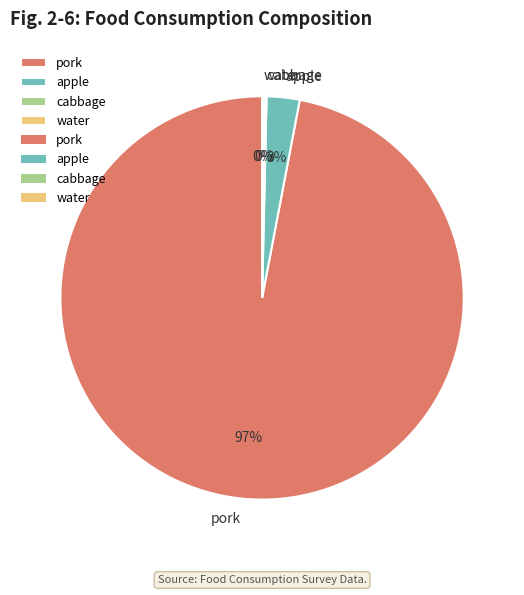

What is the largest slice in the pie chart?

pork